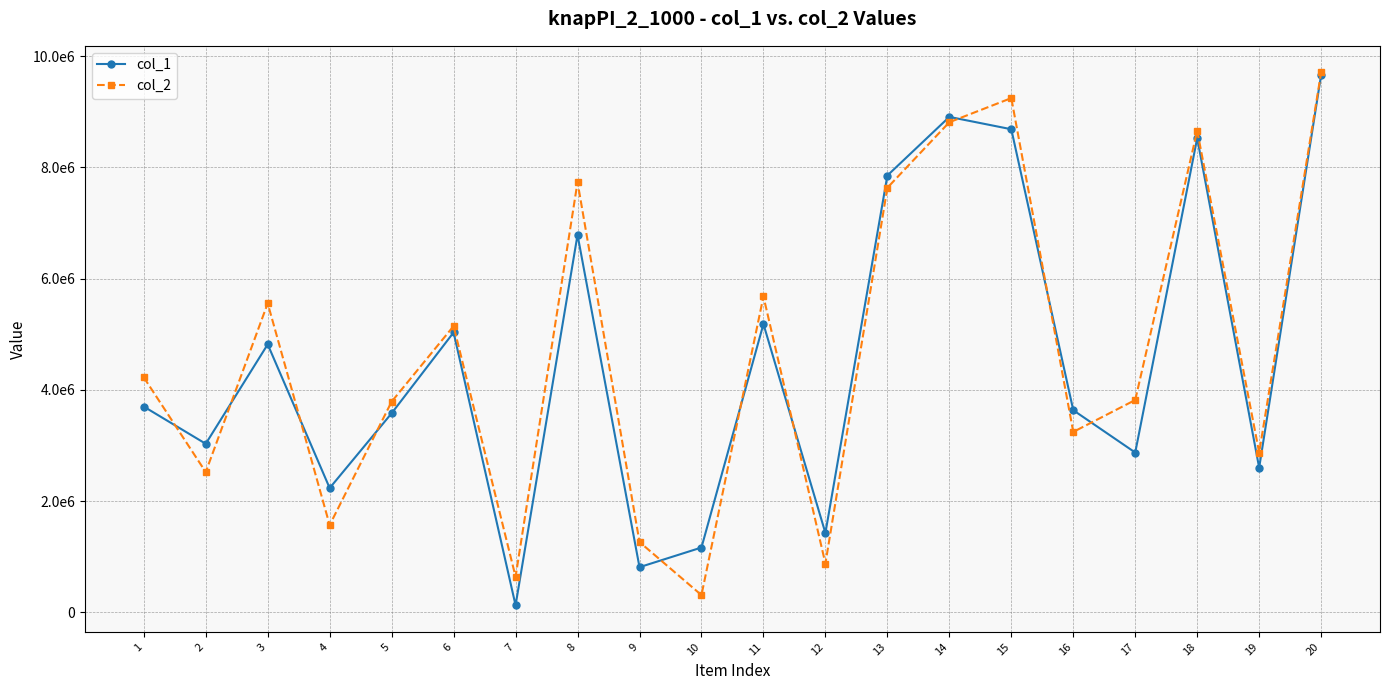

Does the chart display data point markers on the line(s)?

Yes